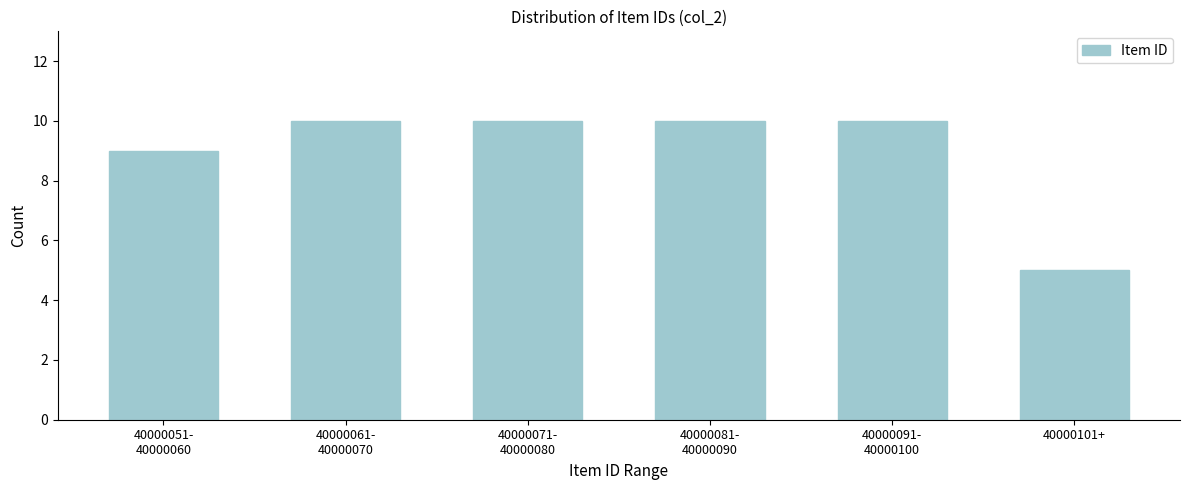

Reading left to right, transcribe all the data shown in this chart.

9	10	10	10	10	5